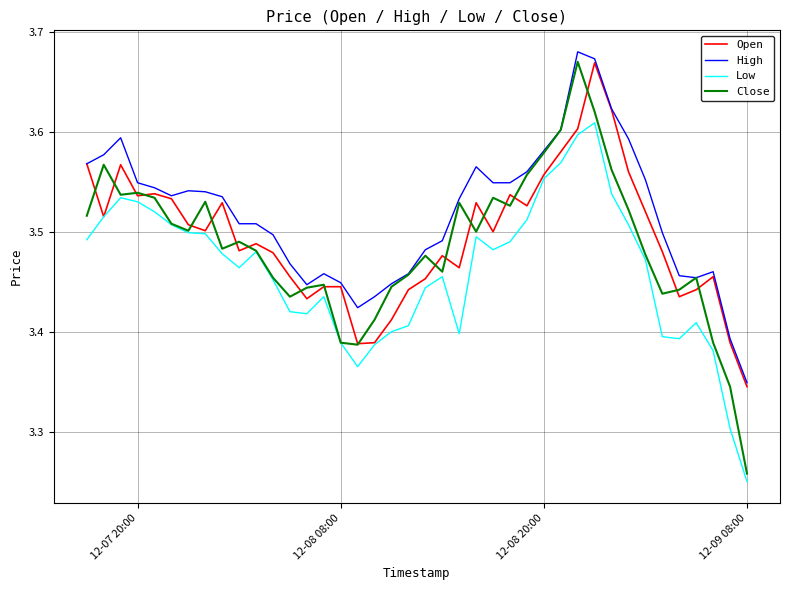

Which series has the largest total across all categories?

High